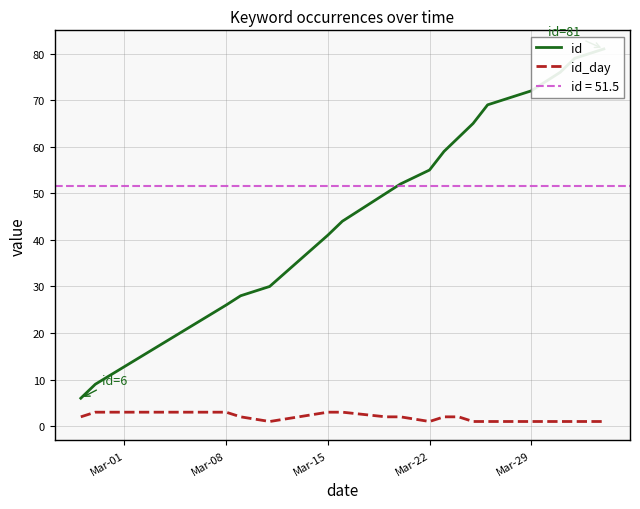

The value of id_day at Mar-08 is 3. True or false?

True